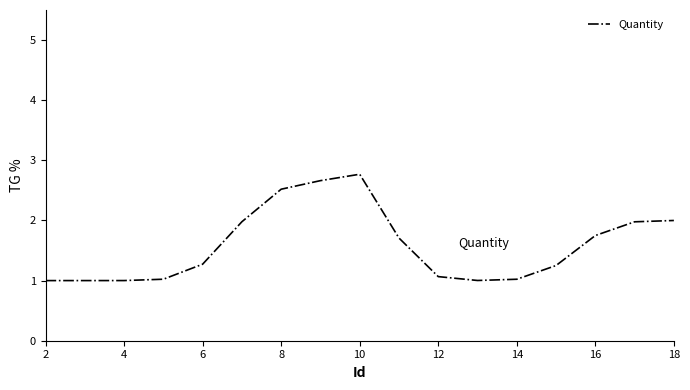

What is the greatest value displayed?

2.8